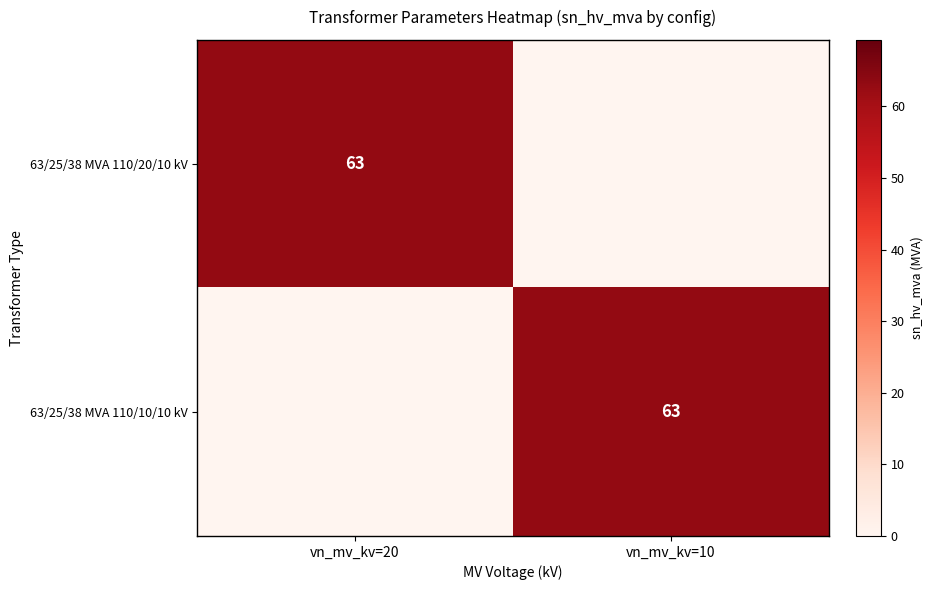

Is it true that 63/25/38 MVA 110/20/10 kV equals 107 at vn_mv_kv=20?

False